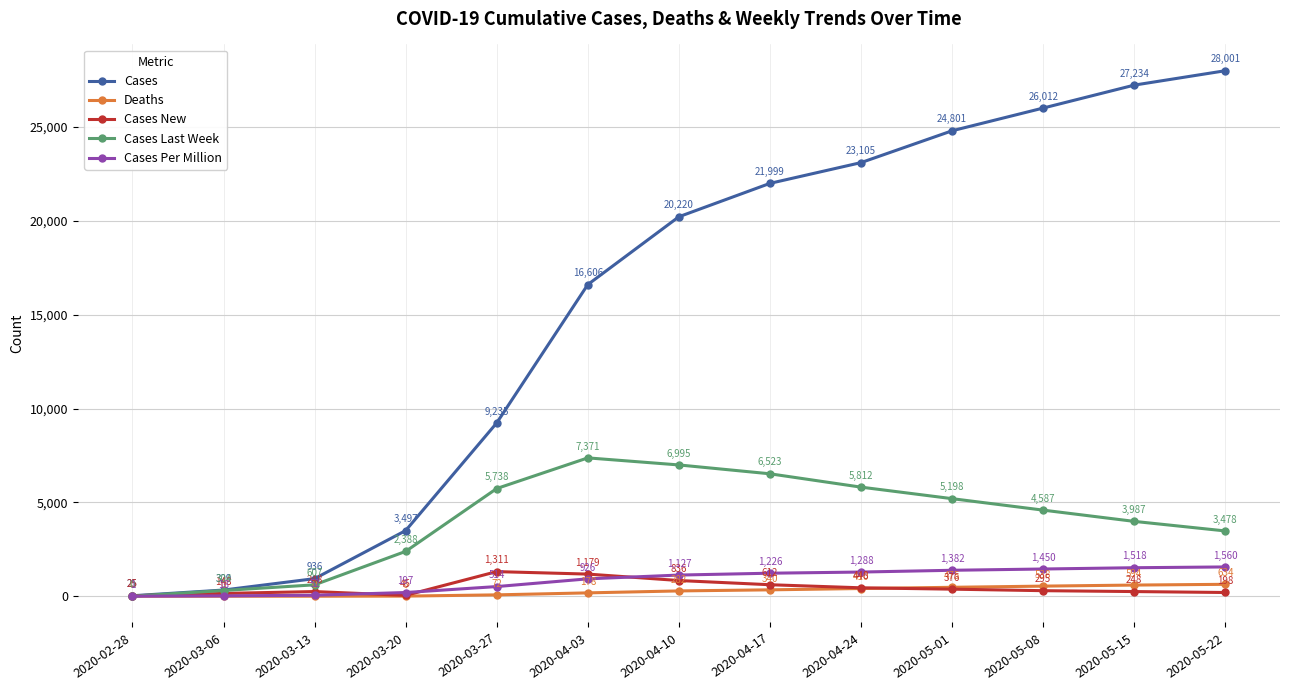

Does the chart display data point markers on the line(s)?

Yes